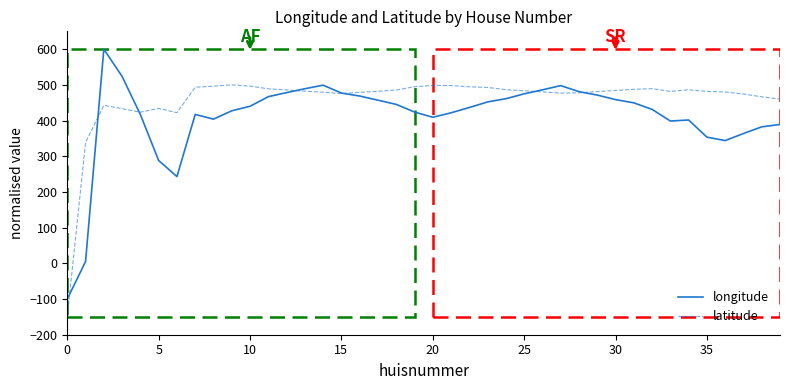

Does the chart have visible grid lines?

No